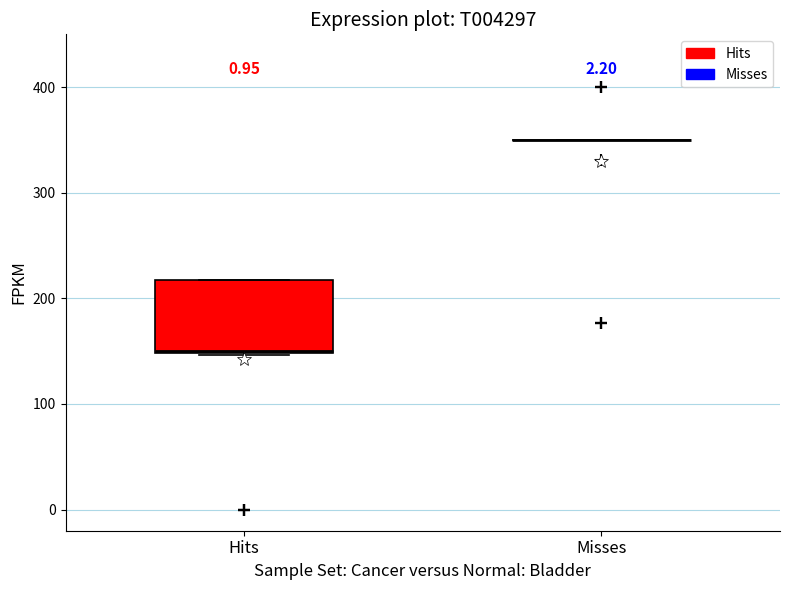

Comparing the boxes themselves (not the whiskers), which one is the tallest?

Hits